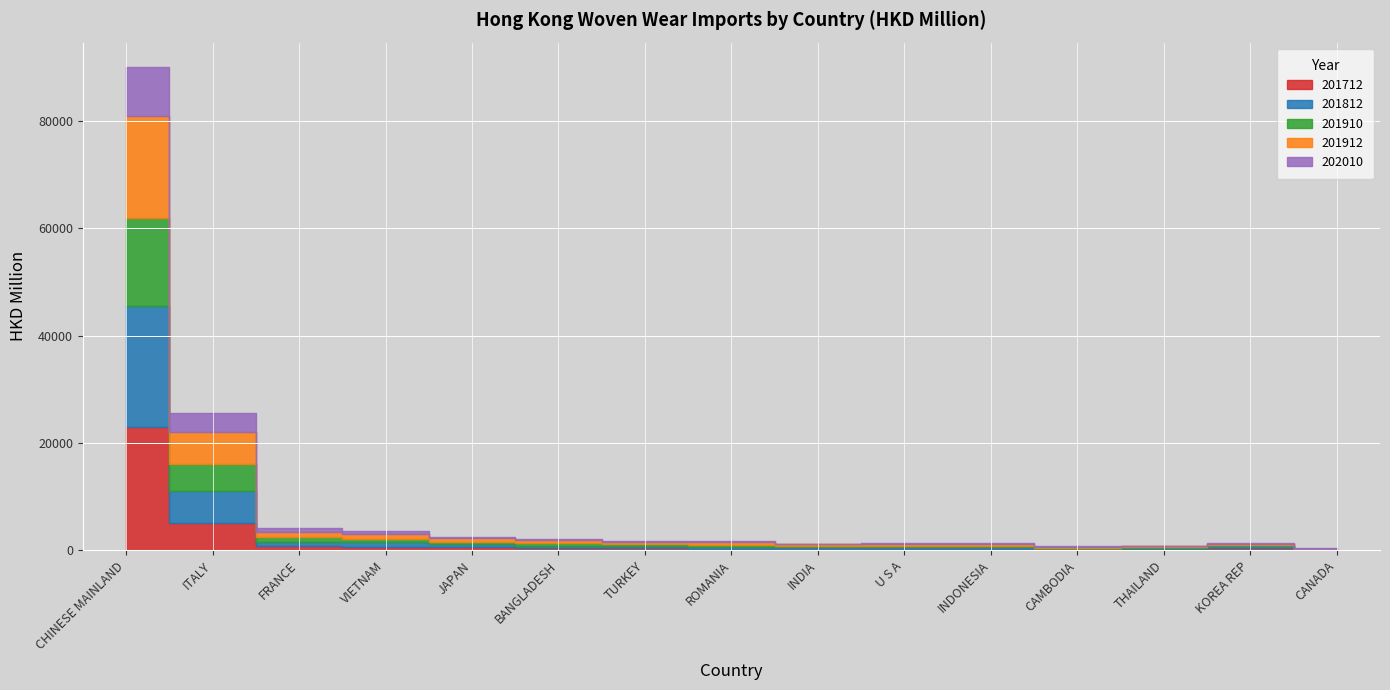

Where is the first local minimum for 201812?

INDIA